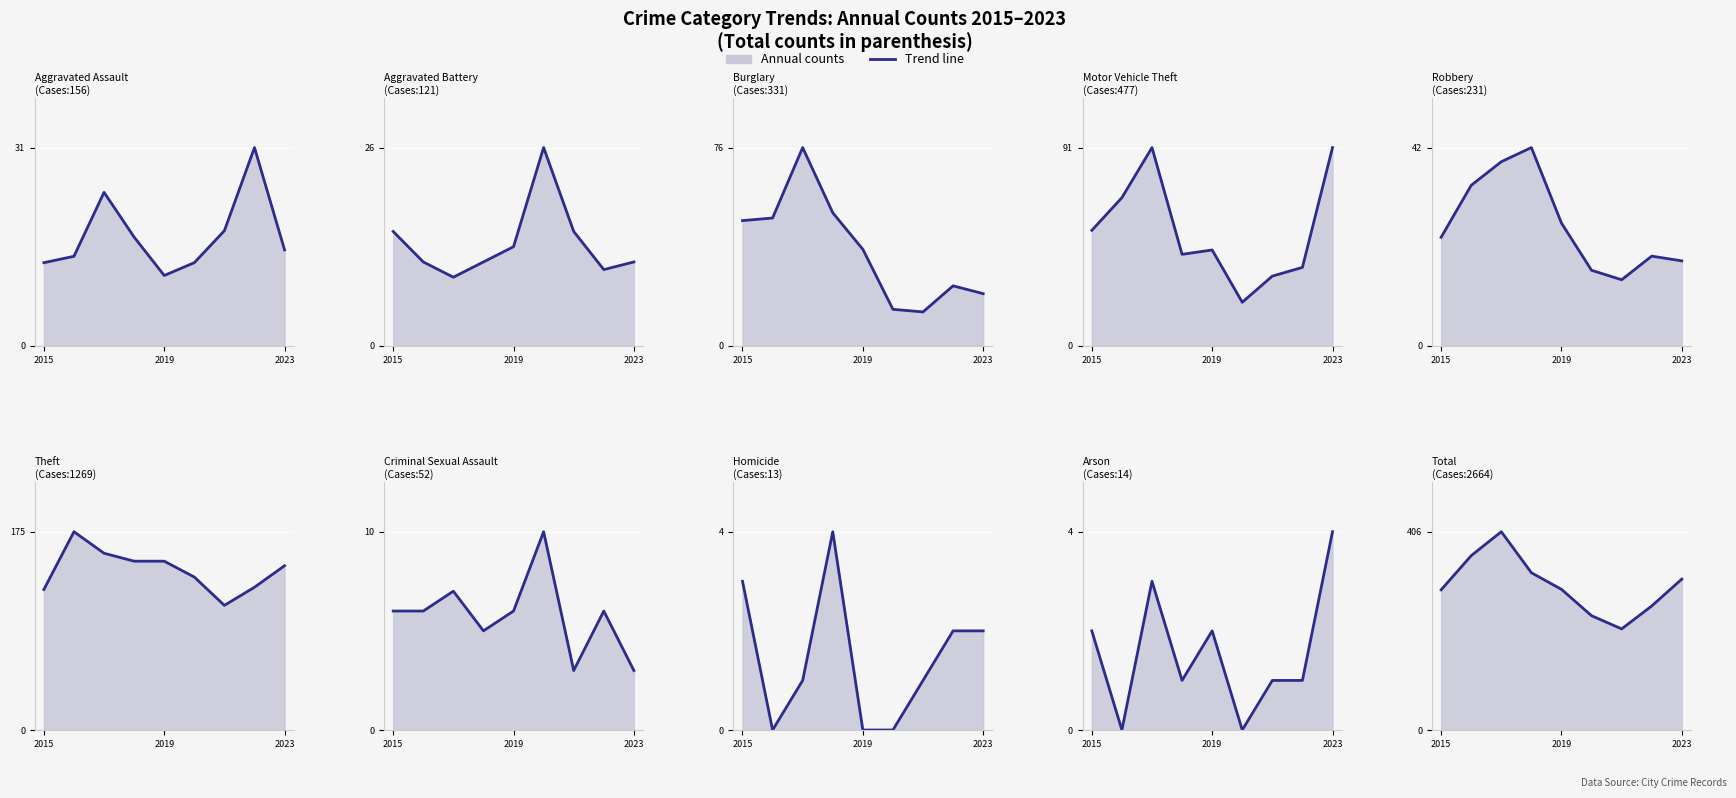

Is it true that the value at 7 is 98?

False